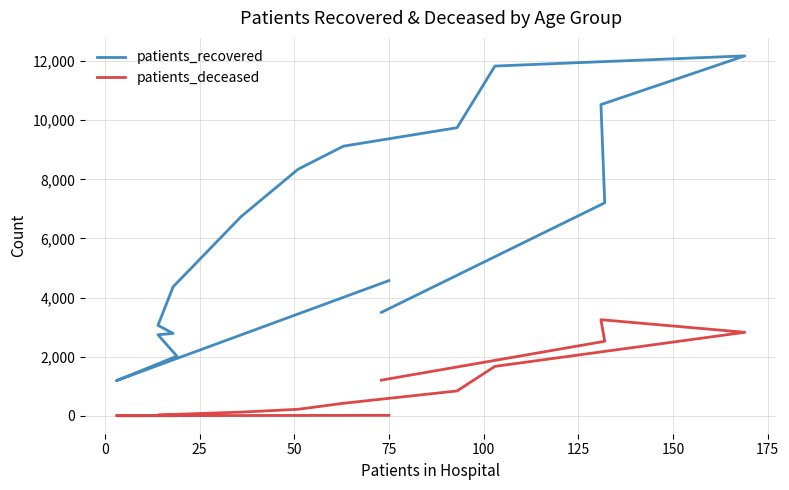

Reading left to right, list all the values displayed in this chart.

patients_recovered: 4575	1188	2019	2743	2788	3061	4365	6745	8342	9124	9748	11834	12178	10530	7206	3499
patients_deceased: 17	4	3	16	18	24	47	126	221	424	842	1673	2826	3252	2522	1207